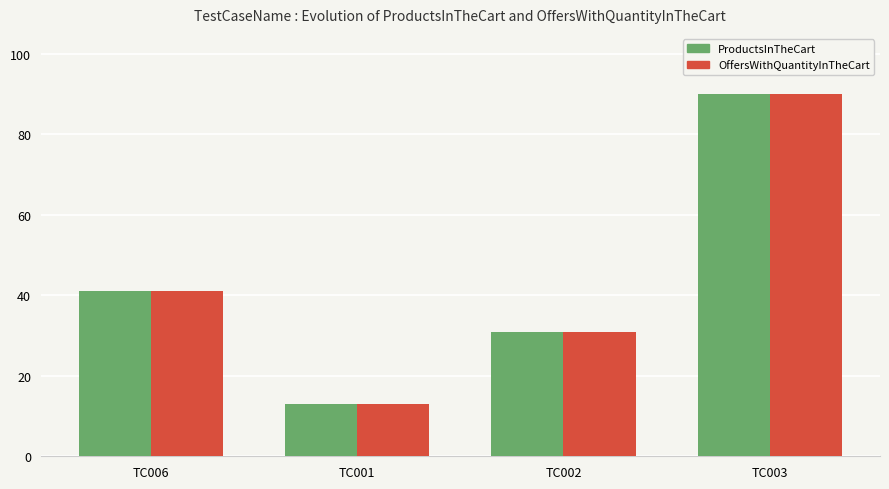

List the labels in order of OffersWithQuantityInTheCart value, smallest first.

TC001, TC002, TC006, TC003